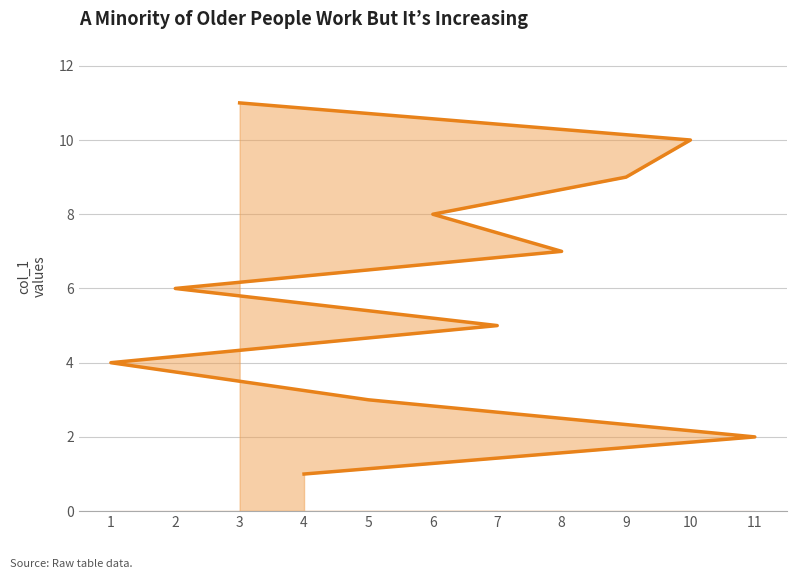

How many data points are above 6?

5